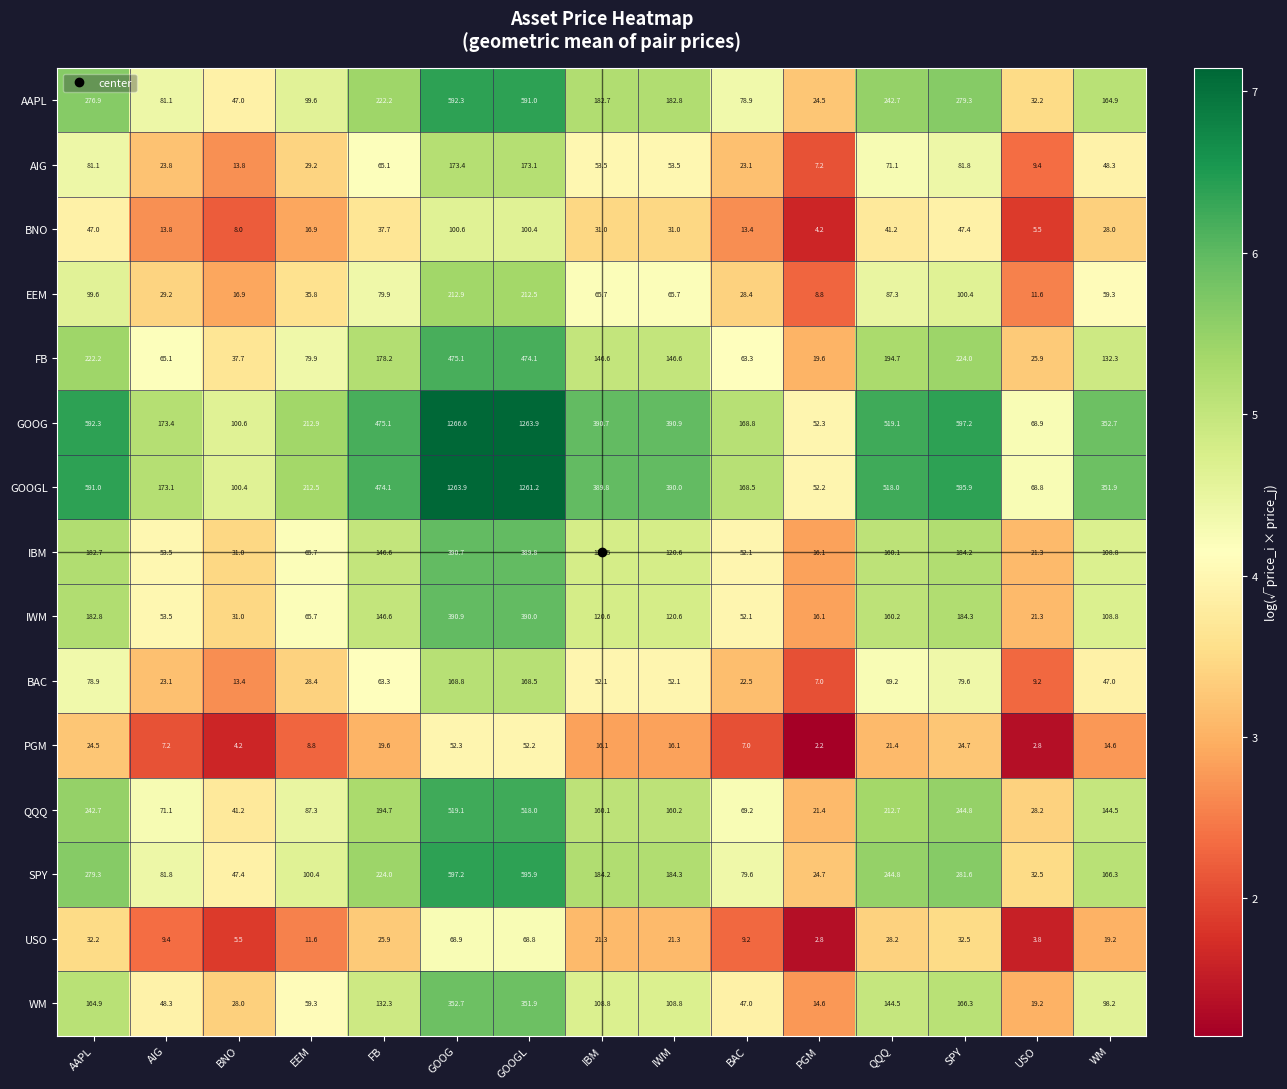

At GOOG, list the series in order from largest to smallest.

GOOG, GOOGL, SPY, AAPL, QQQ, FB, IWM, IBM, WM, EEM, AIG, BAC, BNO, USO, PGM